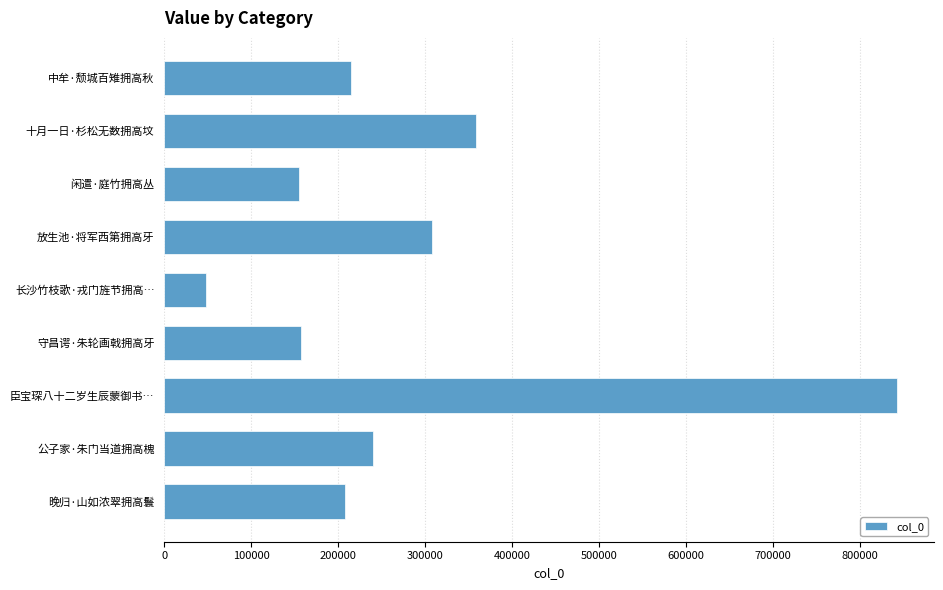

Which category has the highest value across all series?

臣宝琛八十二岁生辰蒙御书…